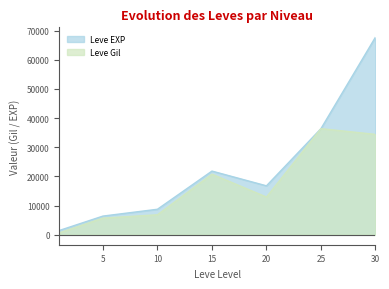

What is the average value of the Leve EXP series?

22781